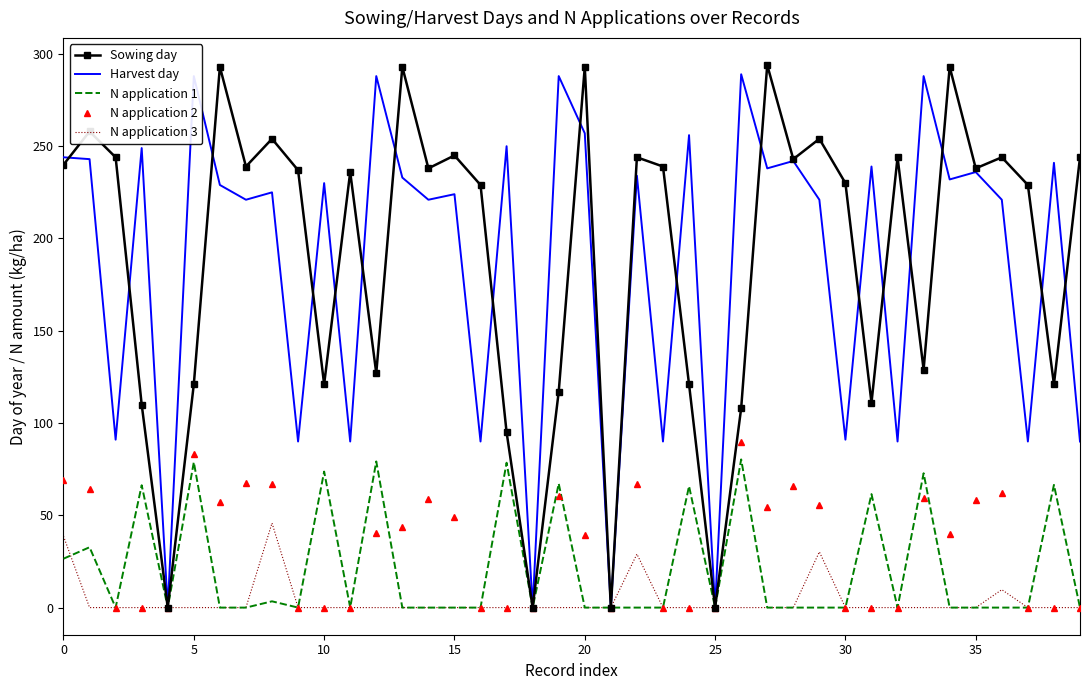

What is the greatest value displayed?

294.0